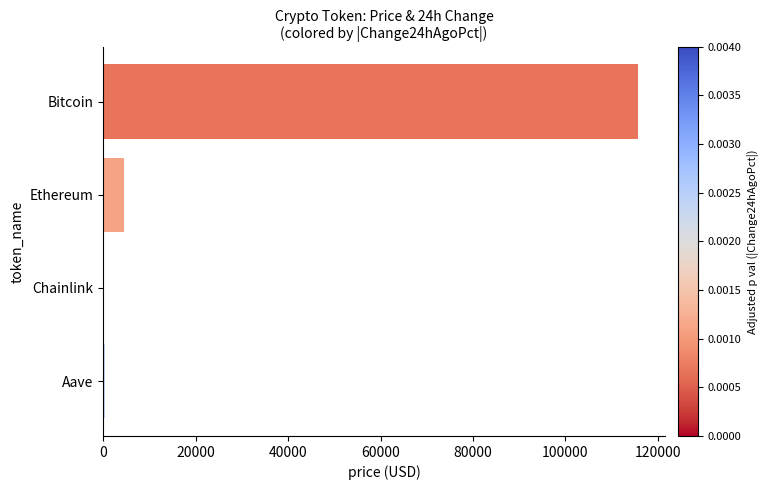

The value at Bitcoin is 62933.9. True or false?

False